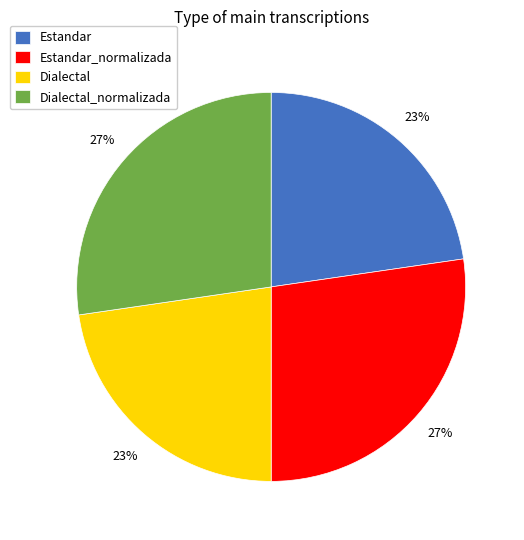

Do Dialectal_normalizada and Estandar_normalizada together represent more than half of the pie?

Yes